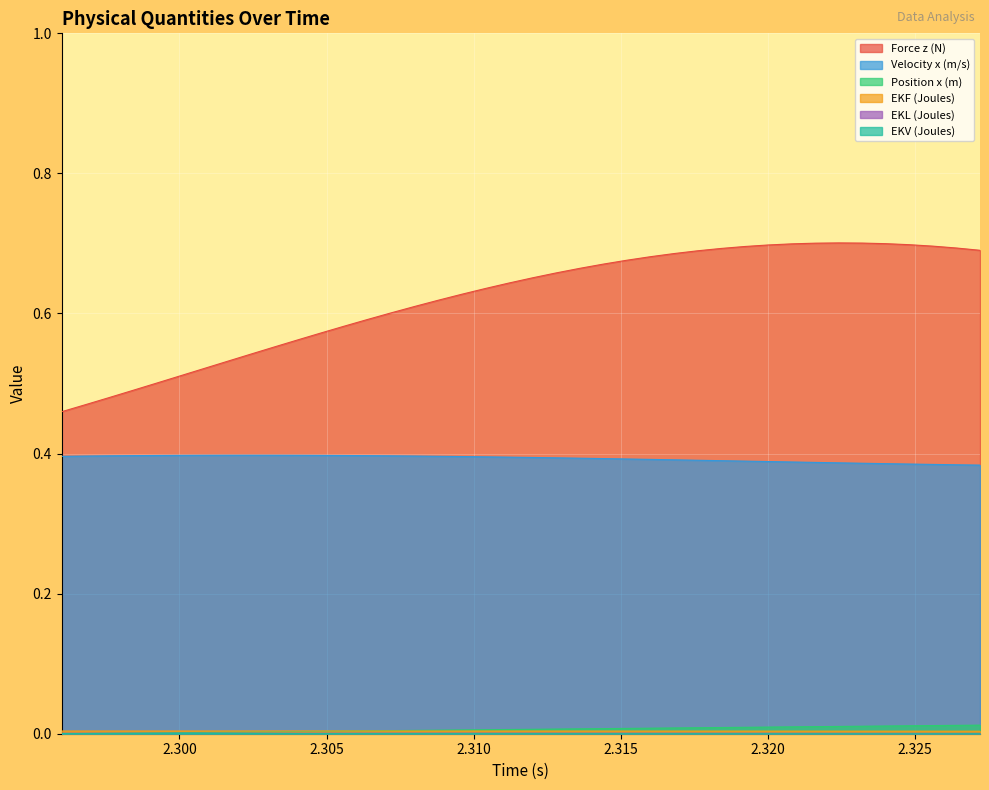

Does the chart display data point markers on the line(s)?

No